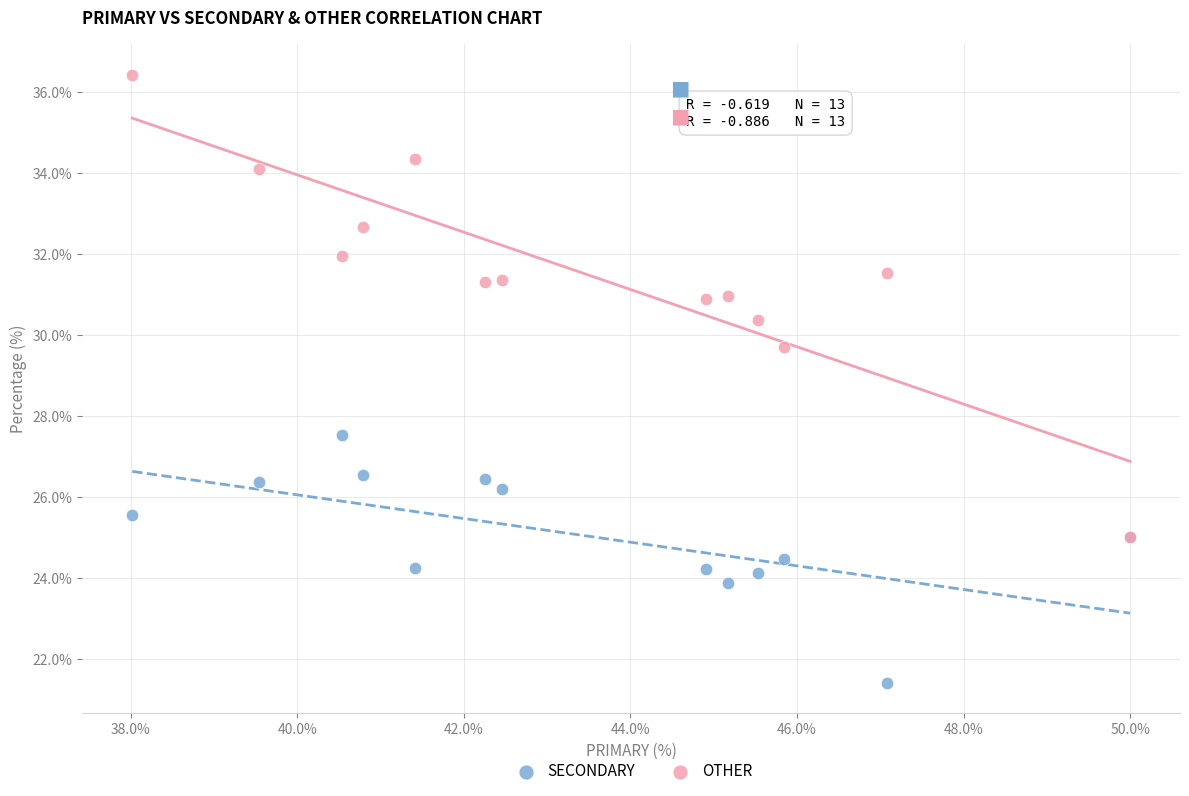

Which series contains the highest Y value?

OTHER